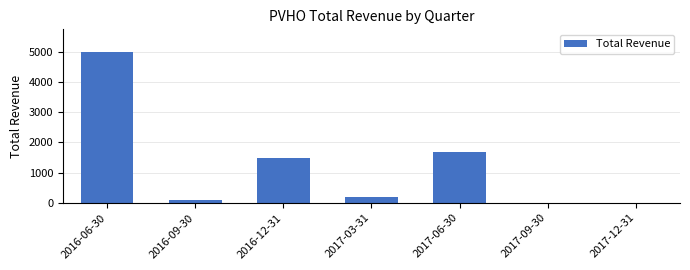

Which has a higher value, 2017-09-30 or 2017-03-31?

2017-03-31